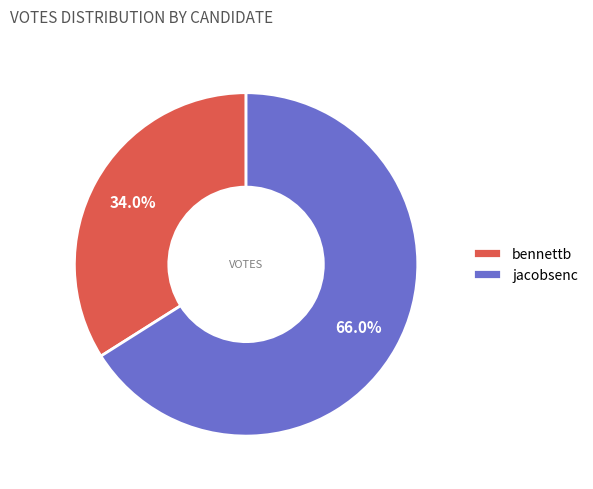

Combined, what portion of the pie is jacobsenc and bennettb?

100.0%